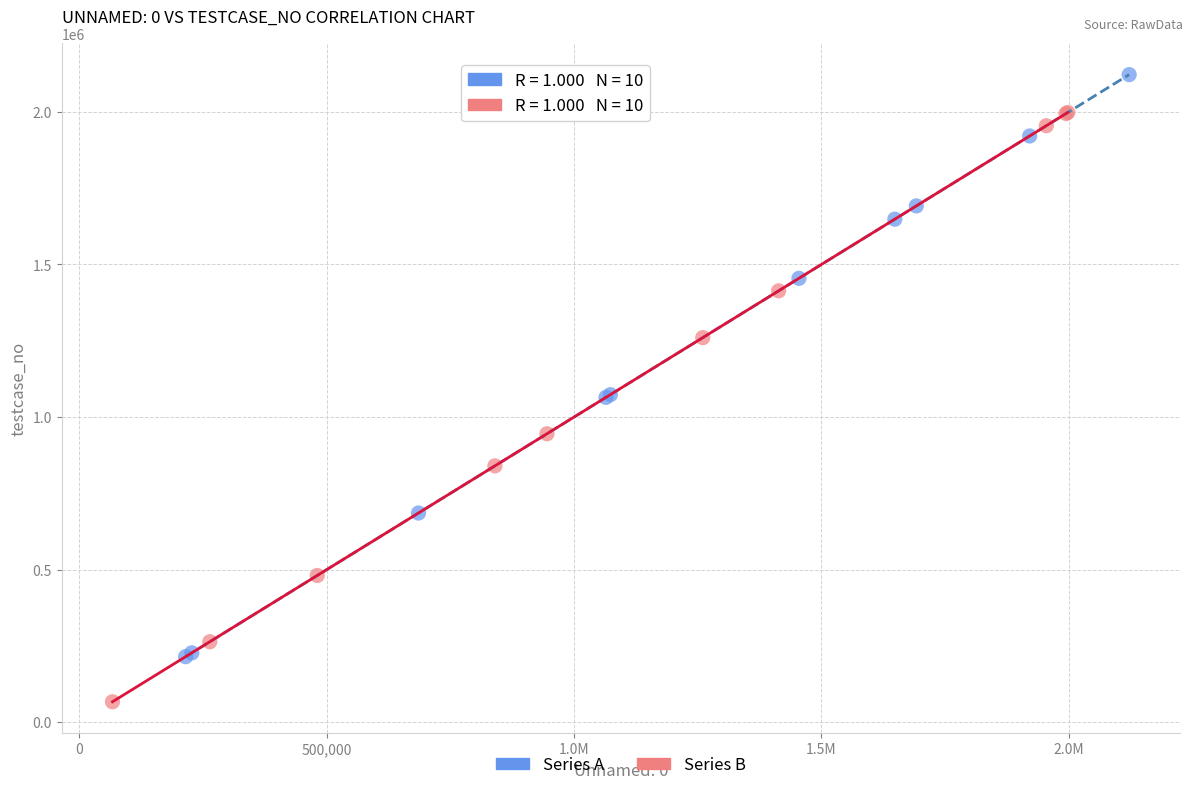

Which series reaches the maximum Y coordinate?

Series A